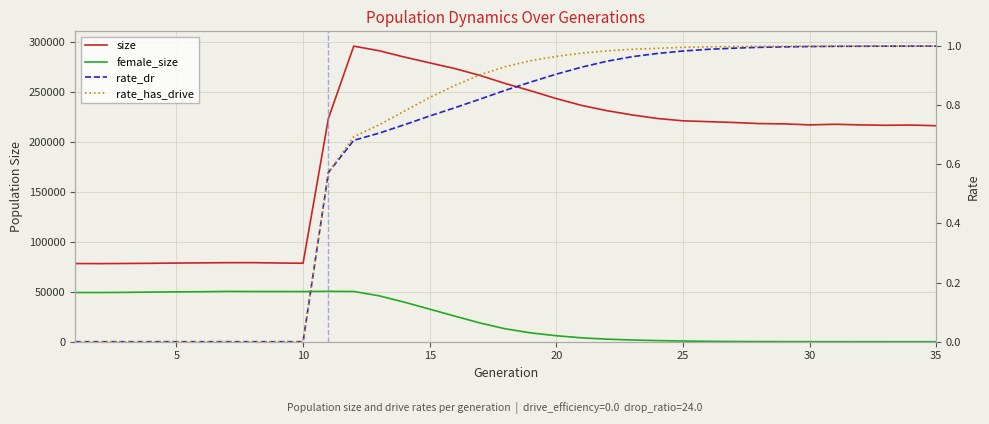

Read the rate_has_drive value at 25.

1.0